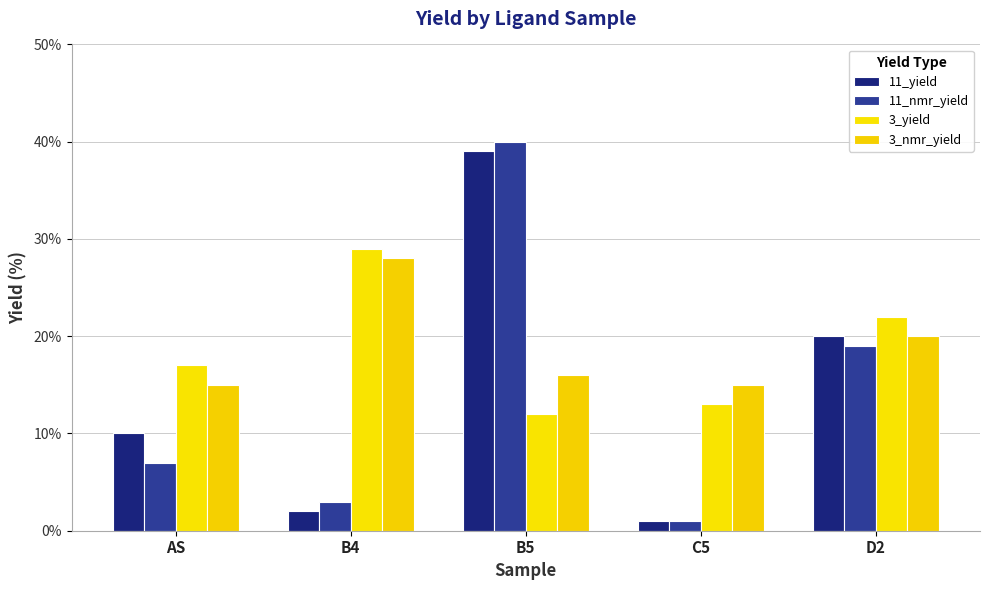

Is it true that 3_nmr_yield equals 4 at C5?

False